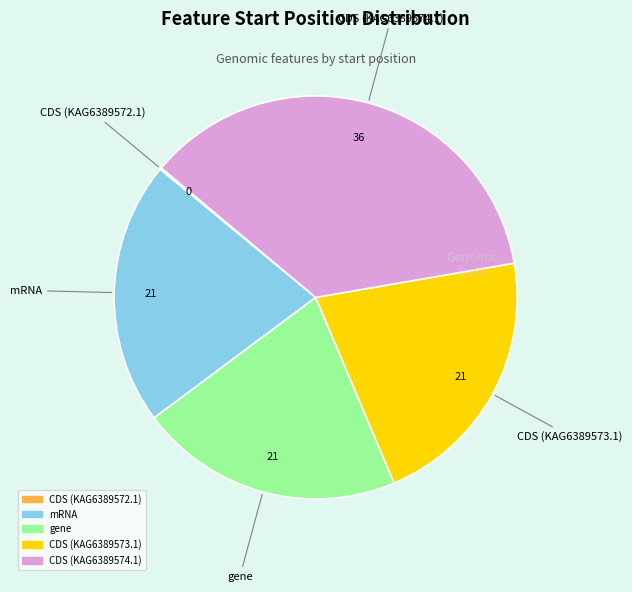

Is there a majority slice in this chart?

No